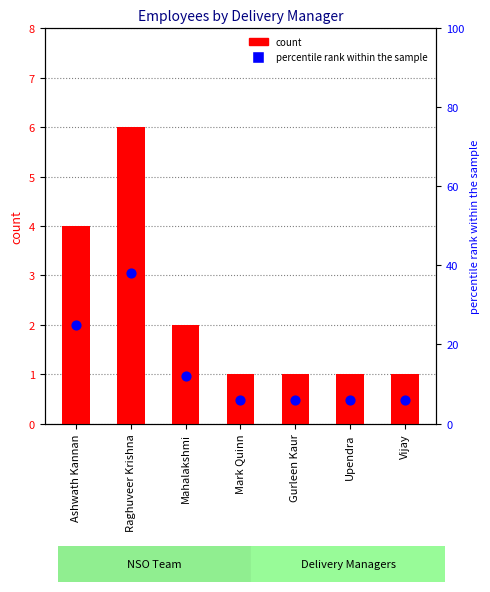

Which series contains the highest Y value?

percentile rank within the sample